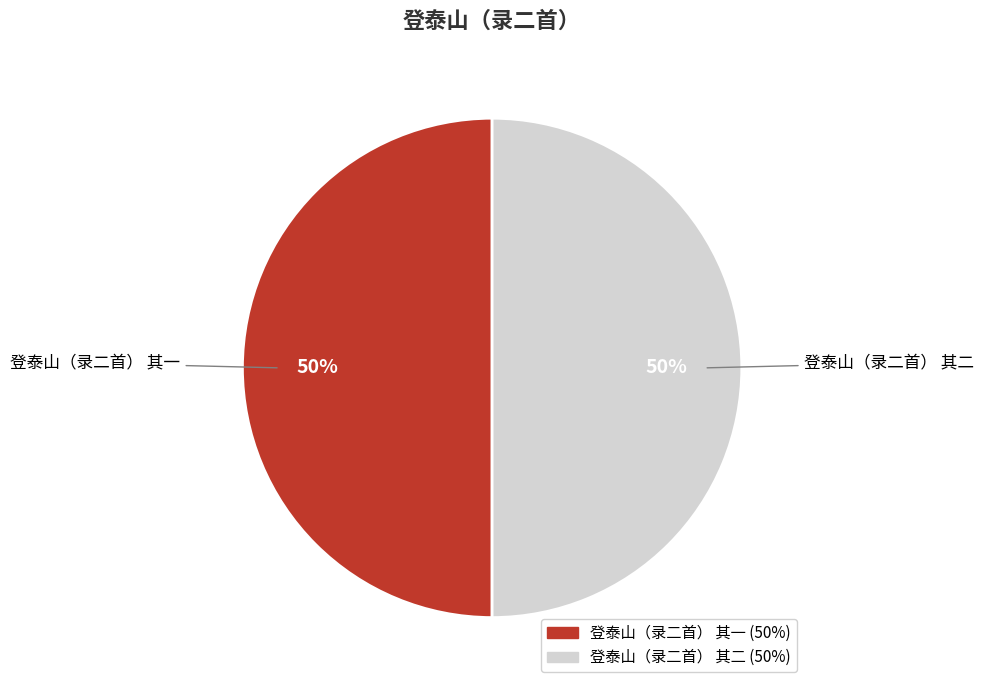

The 登泰山（录二首） 其二 slice represents 37% of the pie. True or false?

False